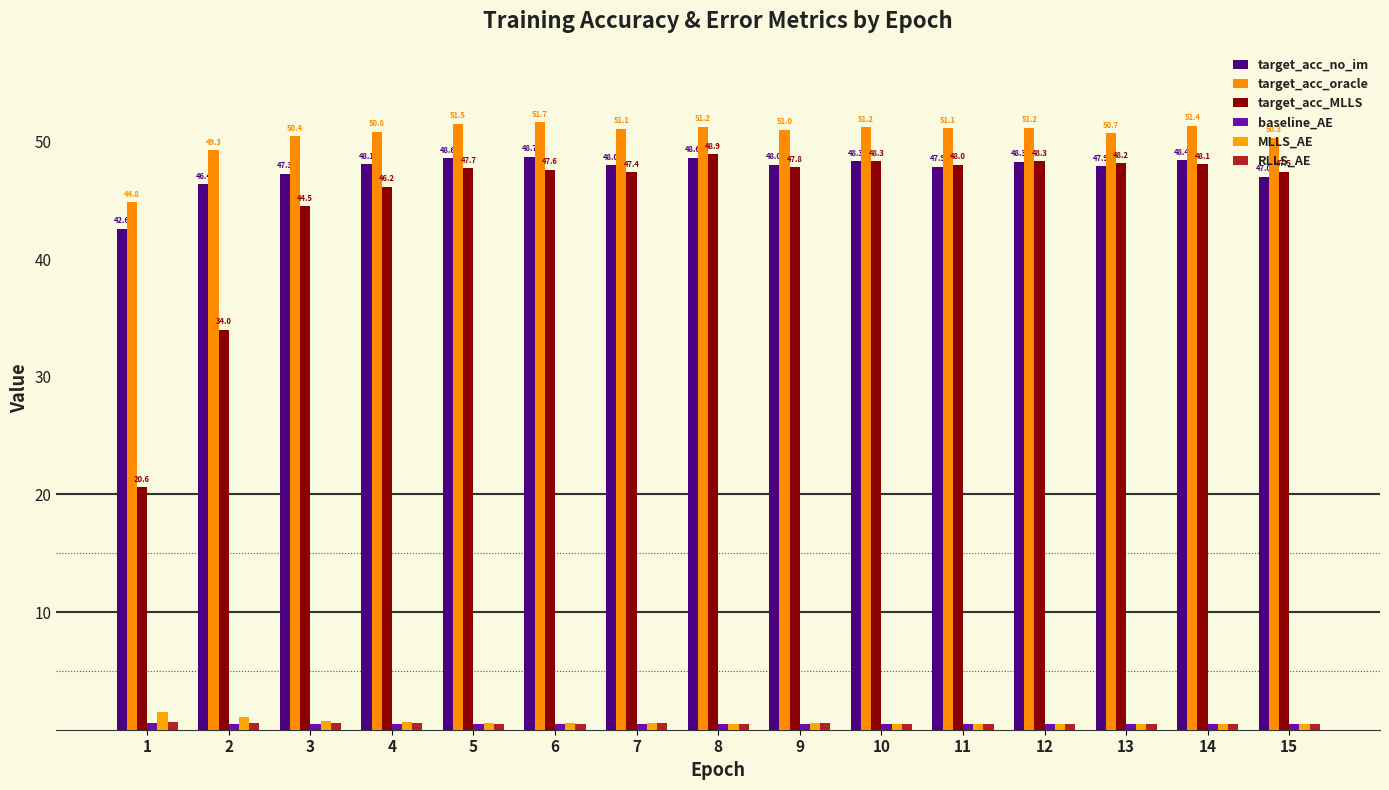

What is the sum of all target_acc_oracle values?

757.8